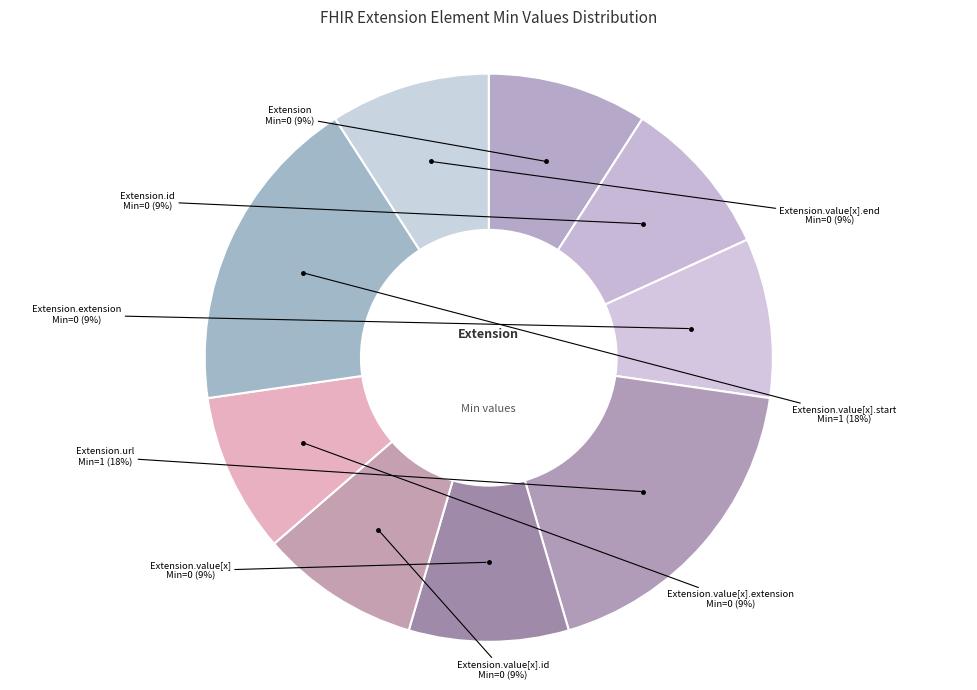

How many segments does this pie chart have?

9